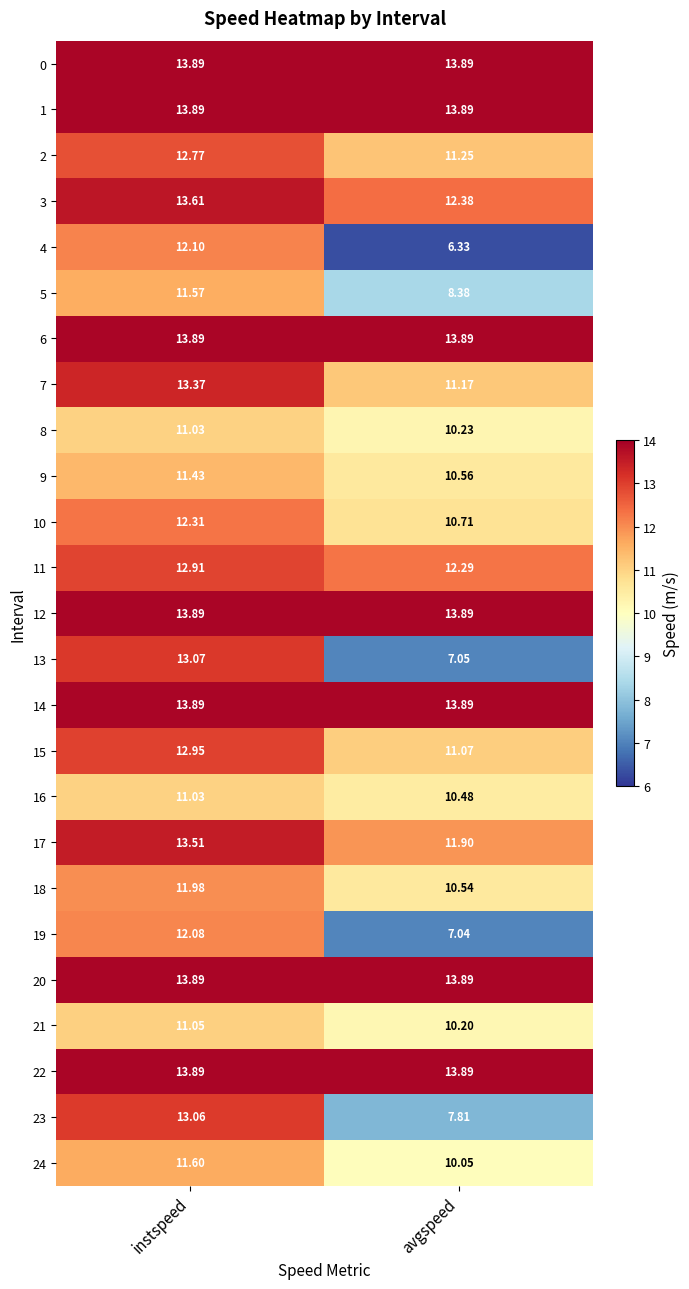

At which category is the sum across all series the highest?

instspeed